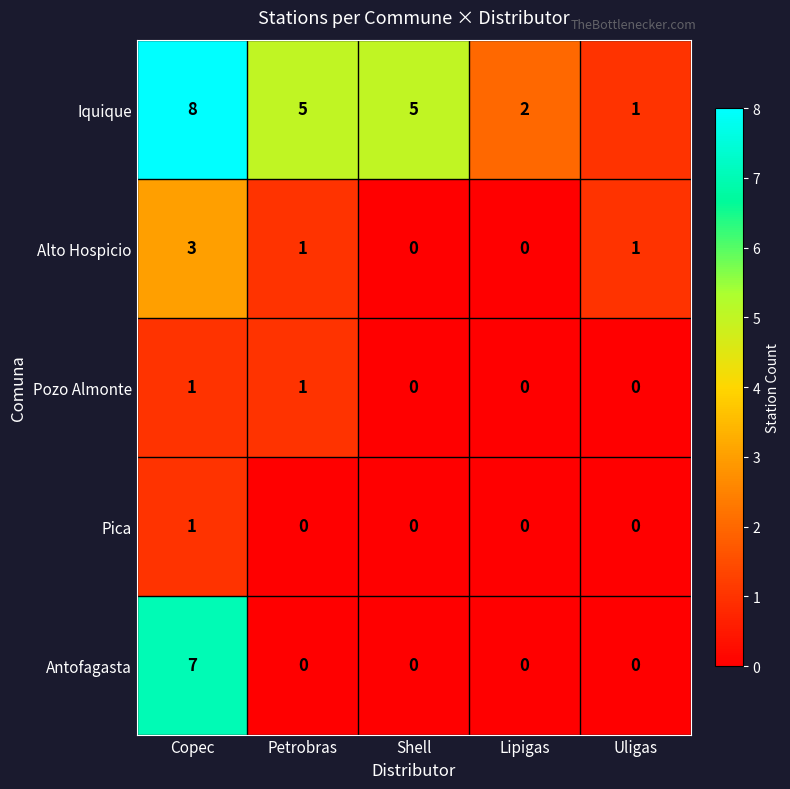

At how many categories does at least one series exceed 6?

1